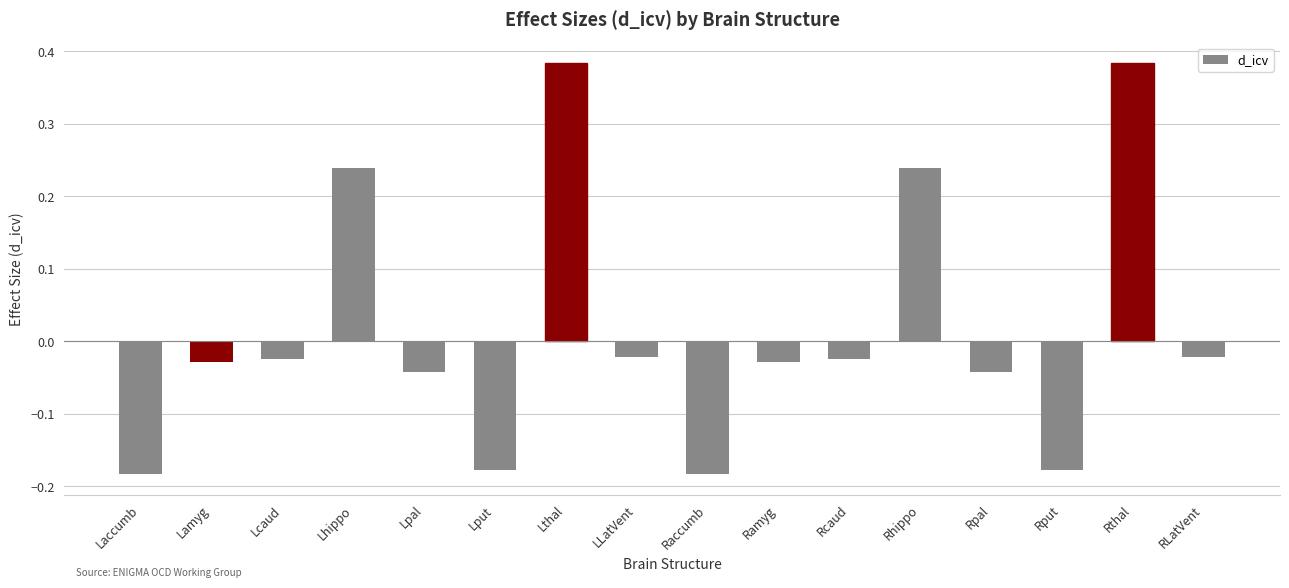

What position from the left is Raccumb?

9